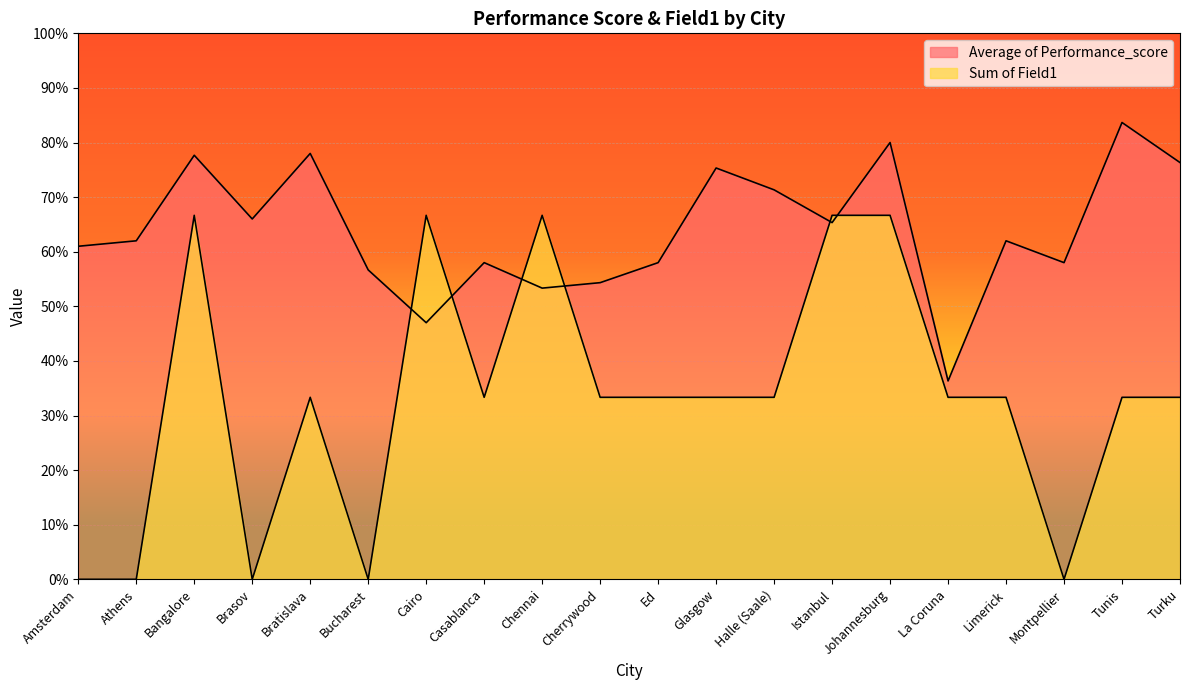

Where do Sum of Field1 and Average of Performance_score first cross each other?

Bucharest and Cairo